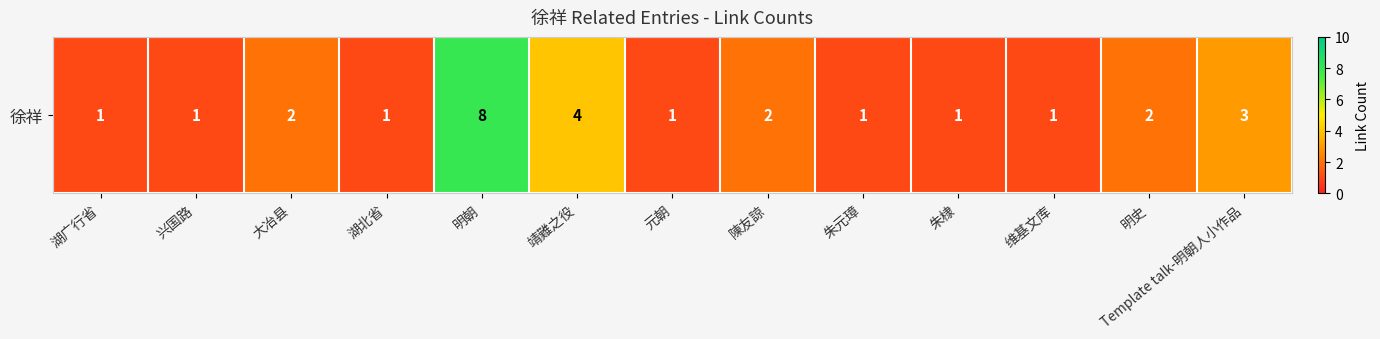

What is the average value?

2